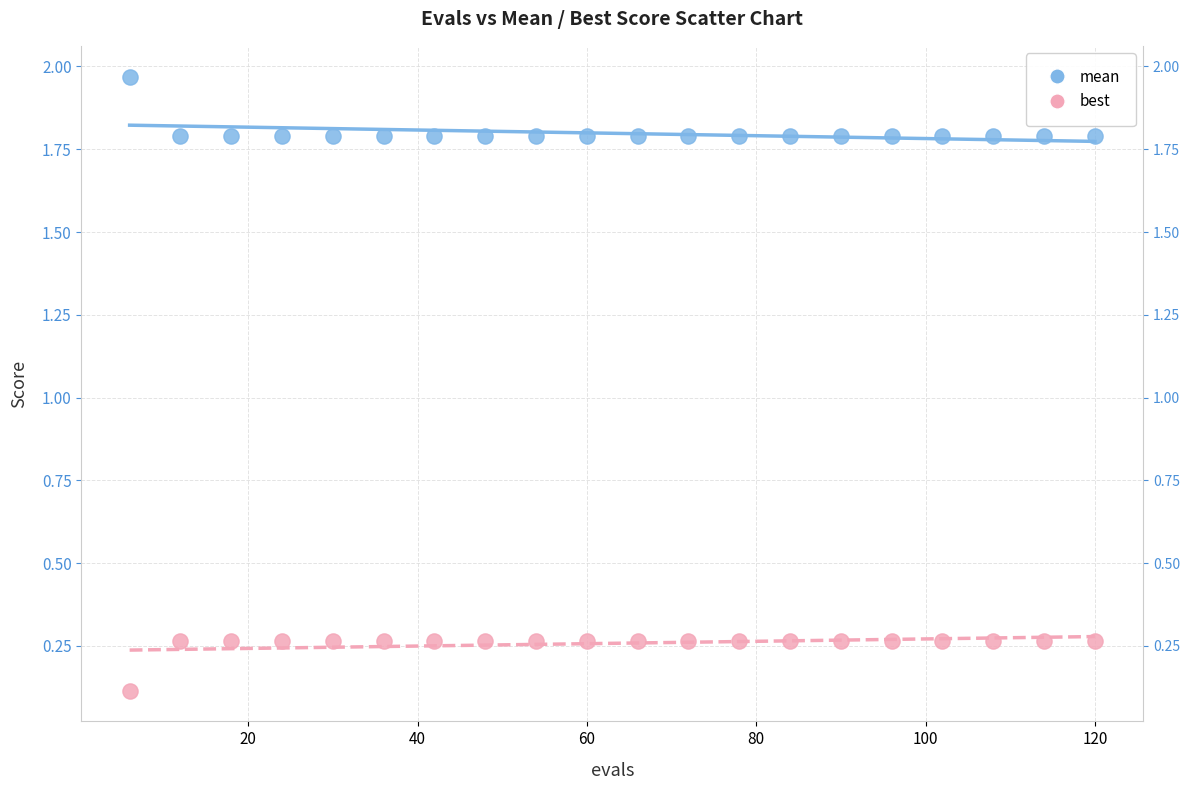

Which series contains the lowest Y value?

best